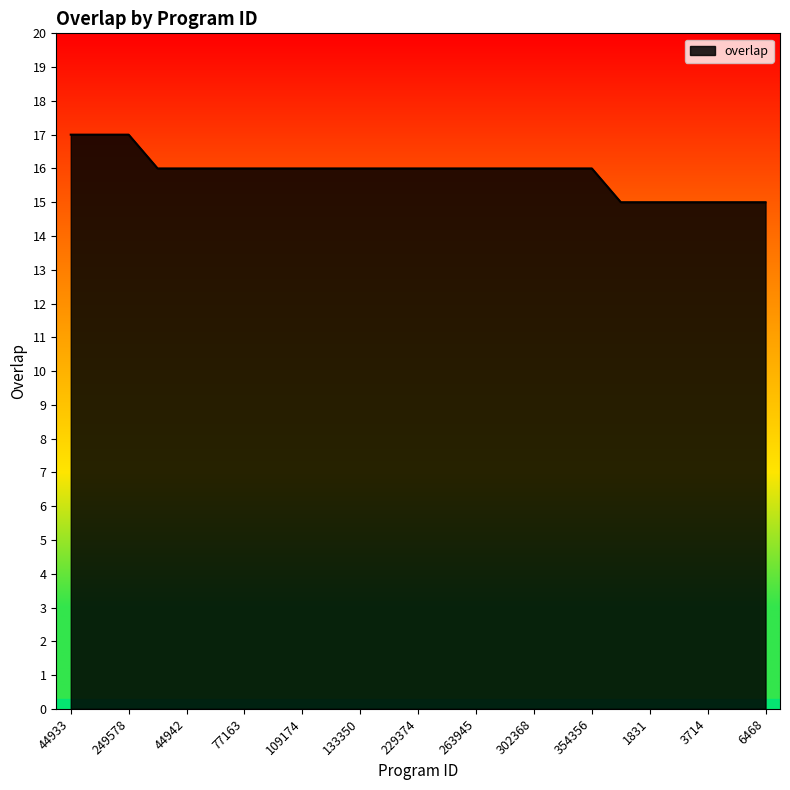

What is the greatest value displayed?

17